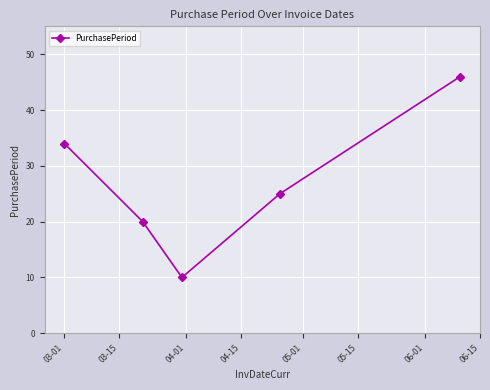

What is the greatest value displayed?

46